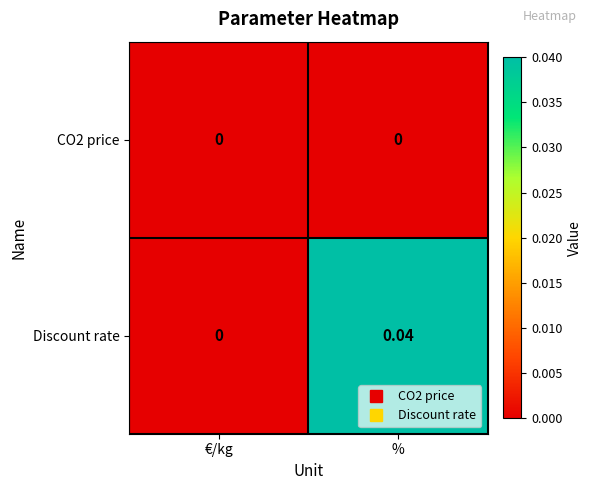

Which series changed the most between €/kg and %?

Discount rate